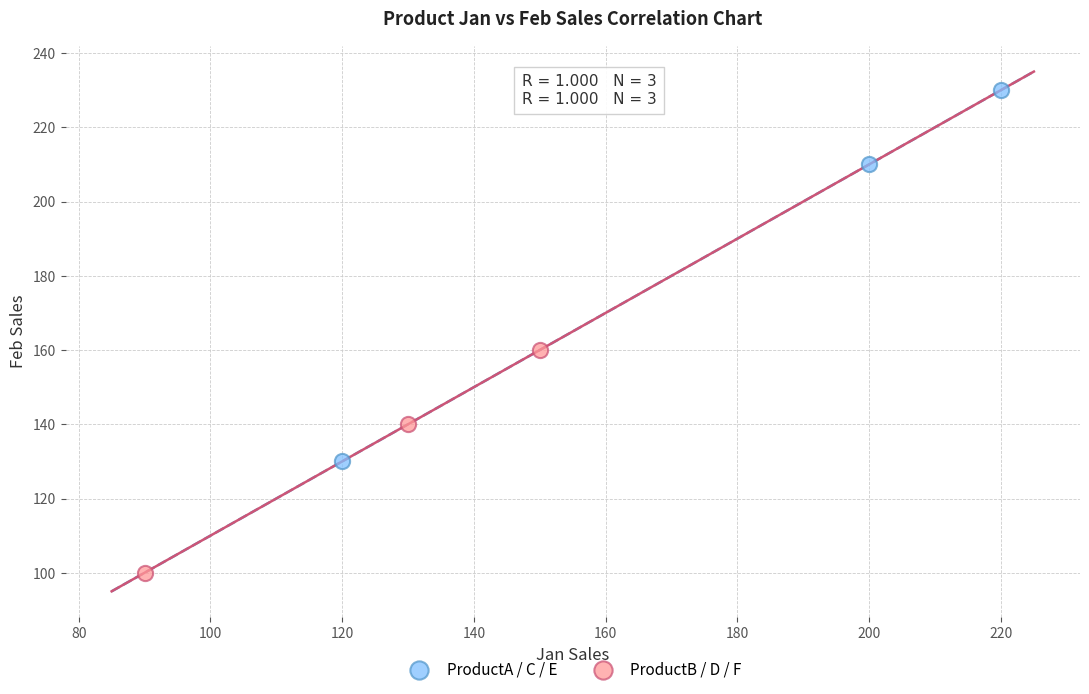

Which series reaches the minimum Y coordinate?

ProductB / D / F